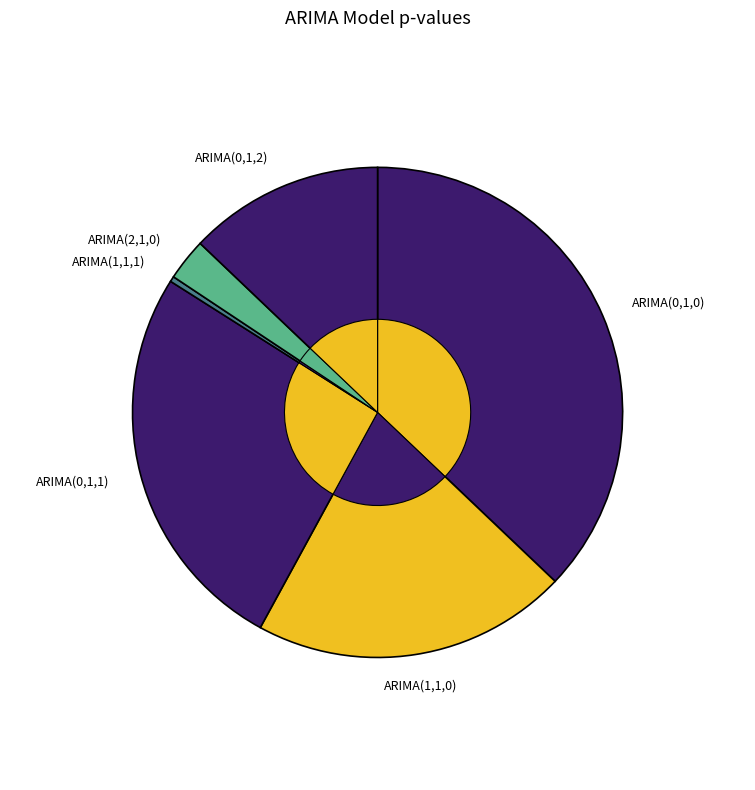

Which category has the smallest portion of the pie?

ARIMA(1,1,1)